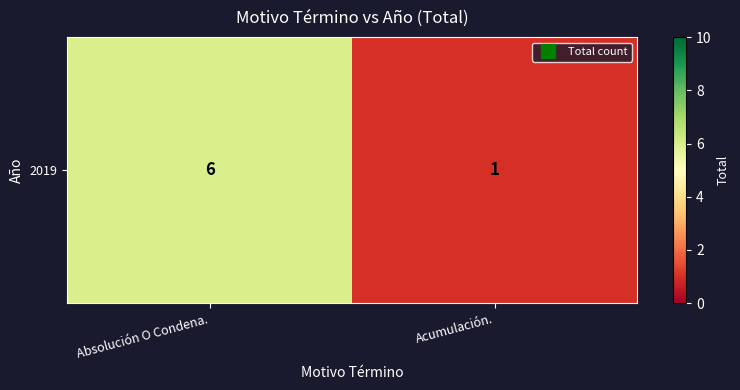

Is it true that the value at Acumulación. is 1?

True